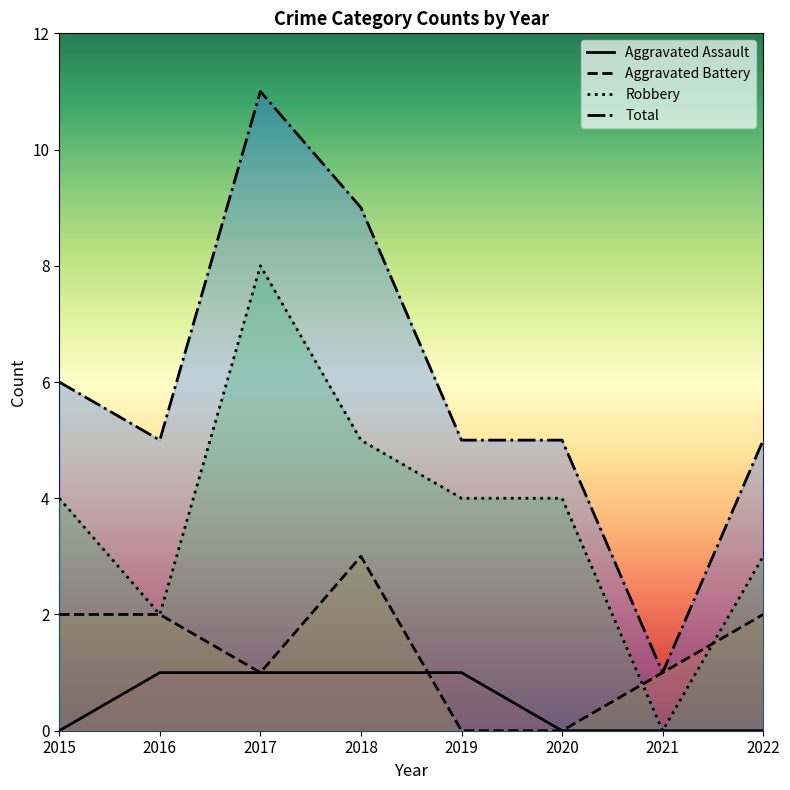

Does the chart display data point markers on the line(s)?

No